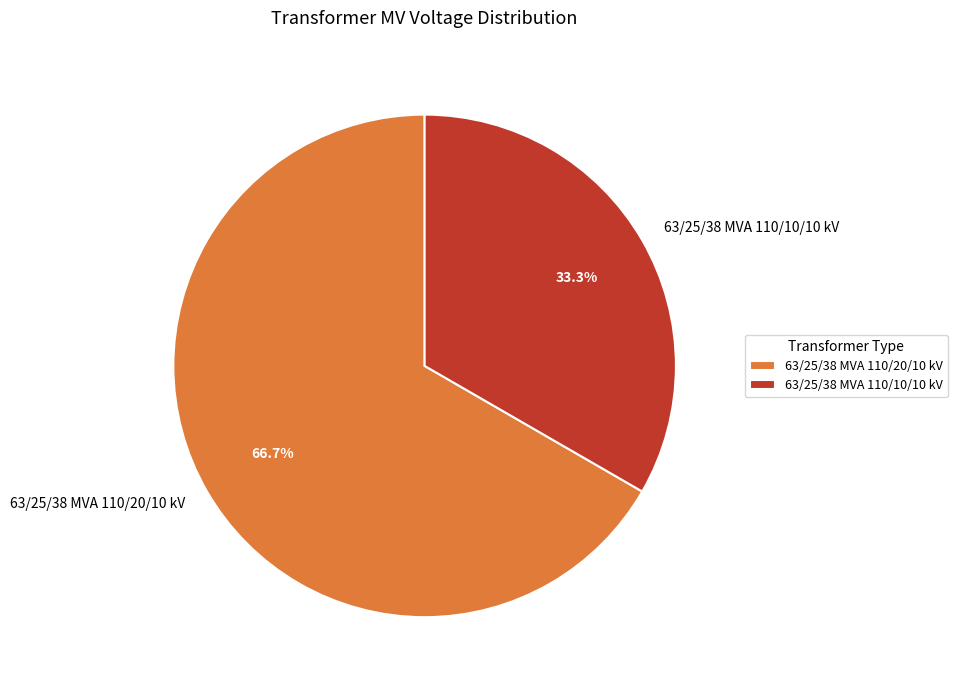

How many segments does this pie chart have?

2